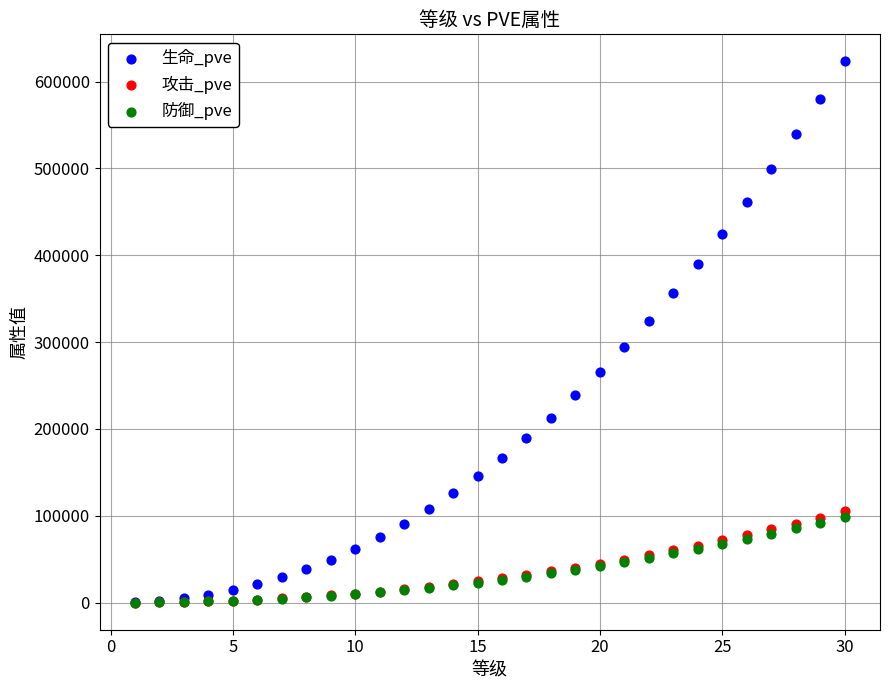

Which series has the widest spread of Y values?

生命_pve